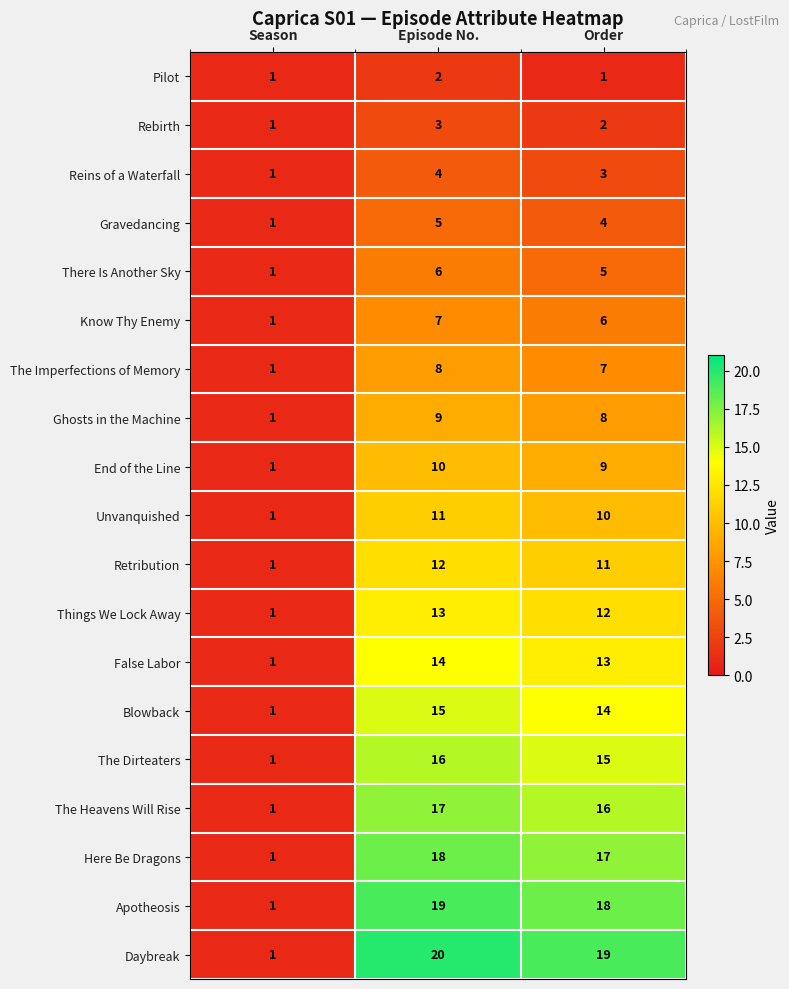

At which label is End of the Line closest to 5?

Season